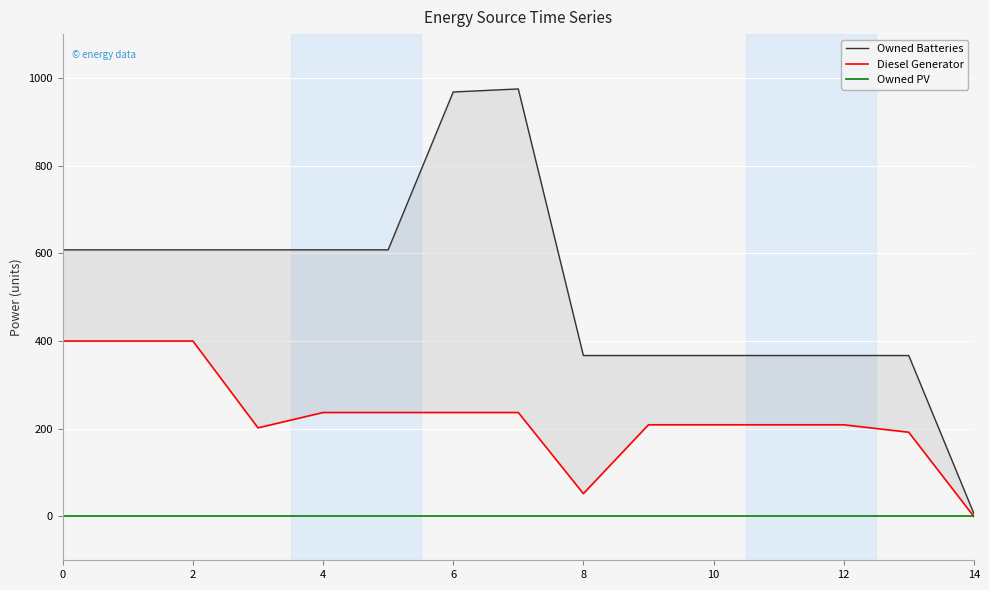

Reading left to right, what are all the values shown in this chart?

Owned Batteries: 608	608	608	608	608	608	968	975	367	367	367	367	367	367	7
Diesel Generator: 400	400	400	202	237	237	237	237	52	209	209	209	209	192	0
Owned PV: 0	0	0	0	0	0	0	0	0	0	0	0	0	0	0